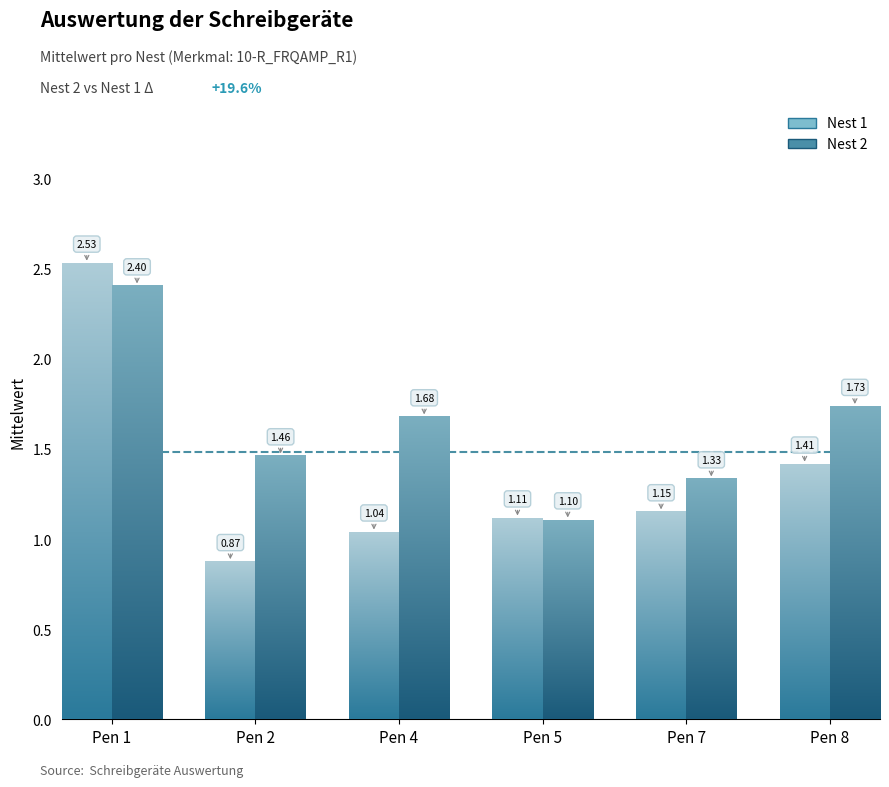

Are the bars horizontal?

No